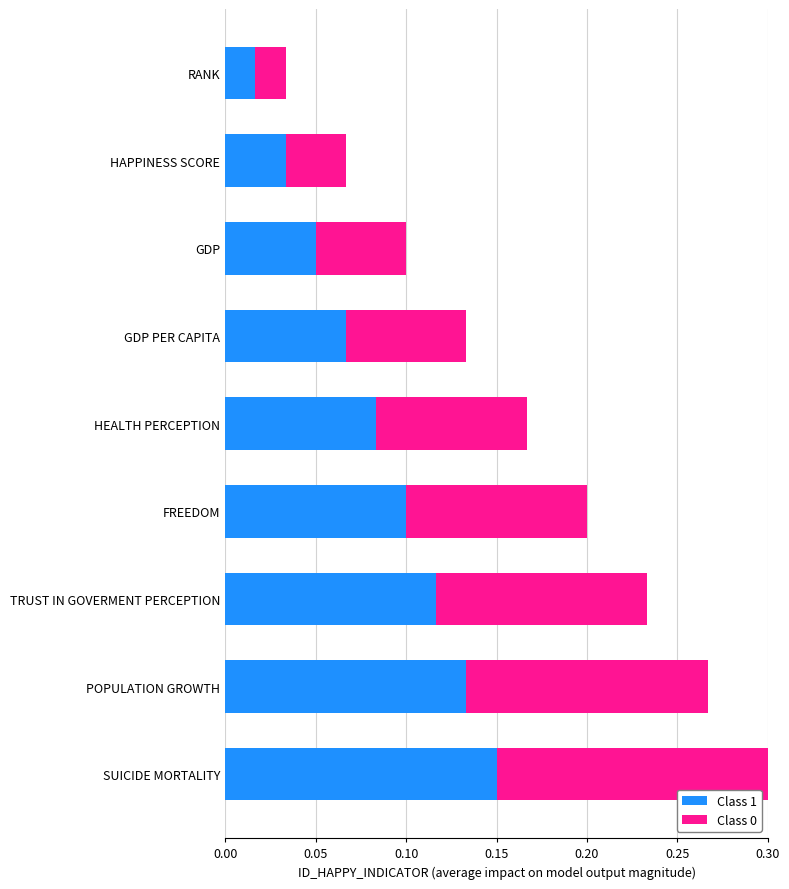

Which category has the highest value in the Class 1 series?

SUICIDE MORTALITY